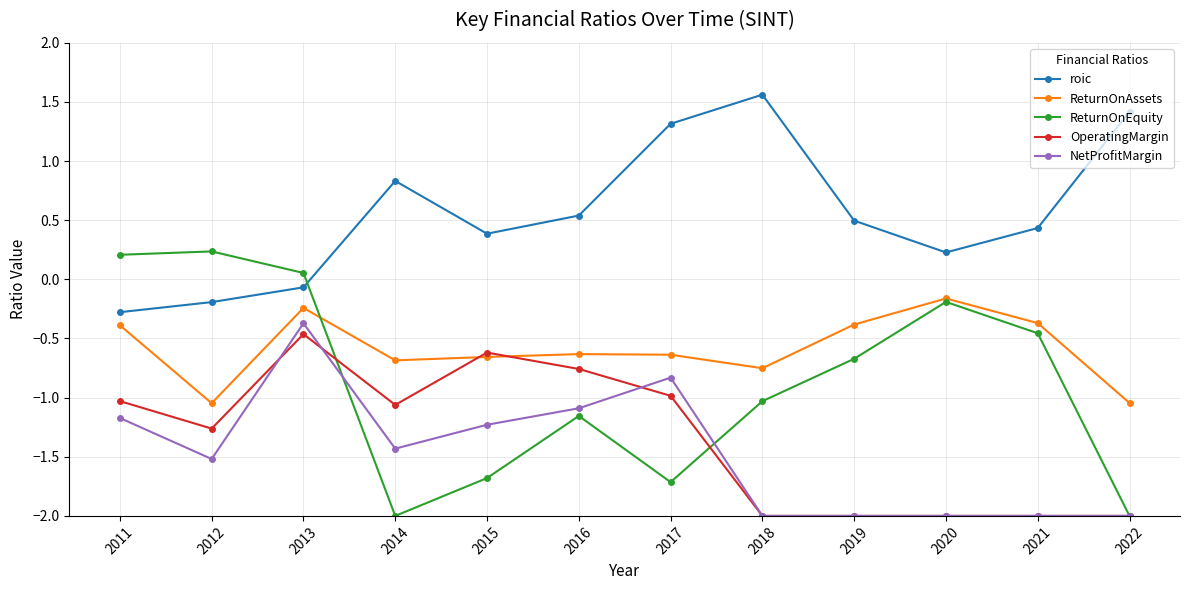

Is the value of OperatingMargin at 2014 greater than the value of ReturnOnEquity at 2022?

Yes